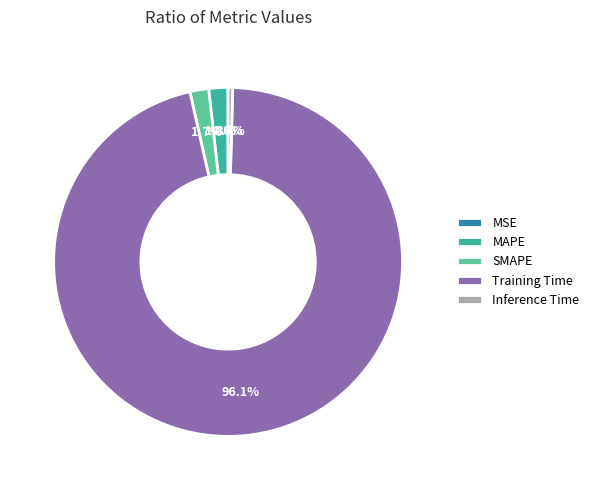

To the nearest percent, what is the difference between the largest and smallest slice percentages?

96%